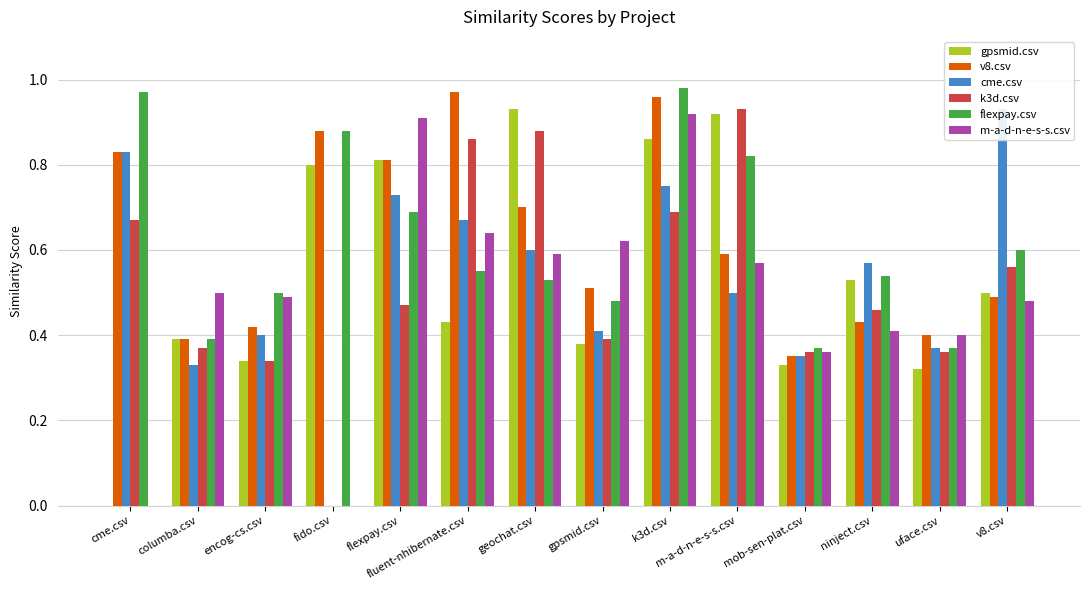

What is the label of the 5th bar from the left?

flexpay.csv